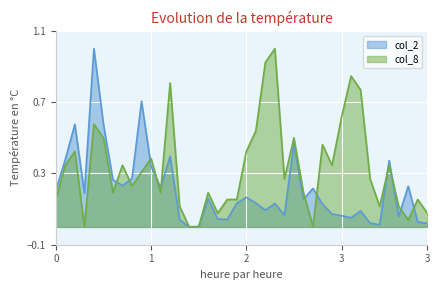

In col_2, how many points are lower than both neighbors (excluding endpoints)?

11